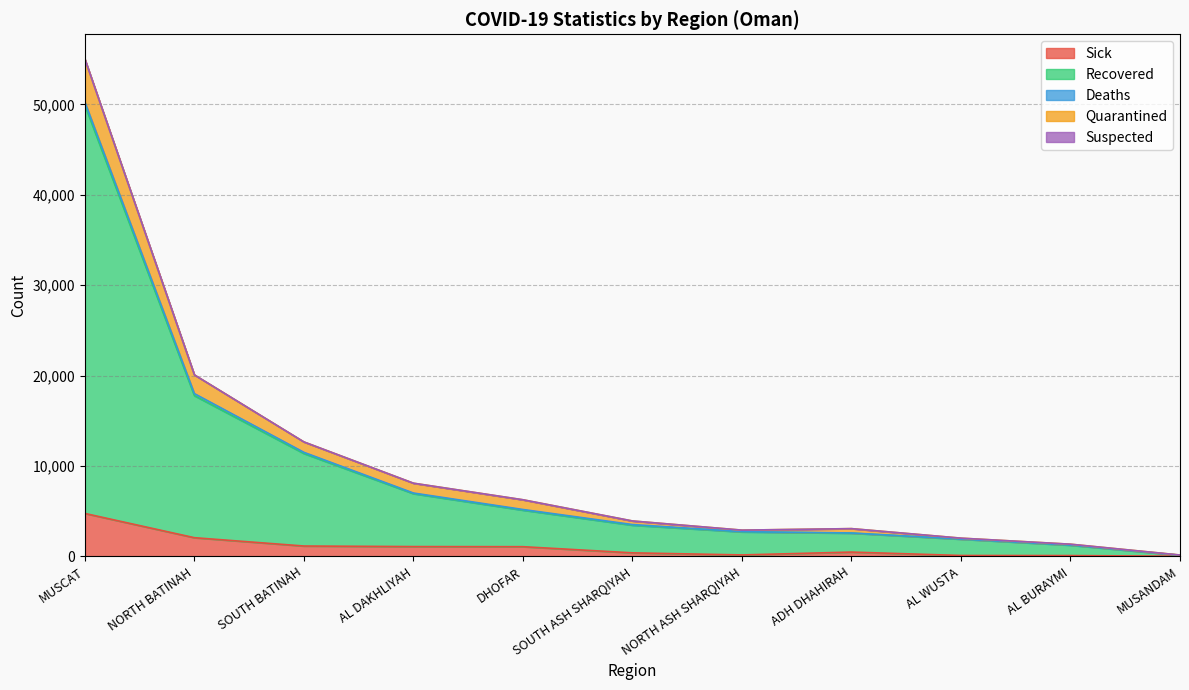

At which category does Quarantined reach its first local peak?

ADH DHAHIRAH